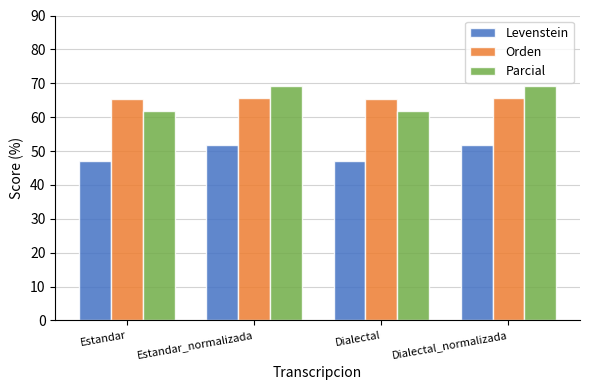

What is the difference between the highest and lowest values at Estandar_normalizada?

17.5